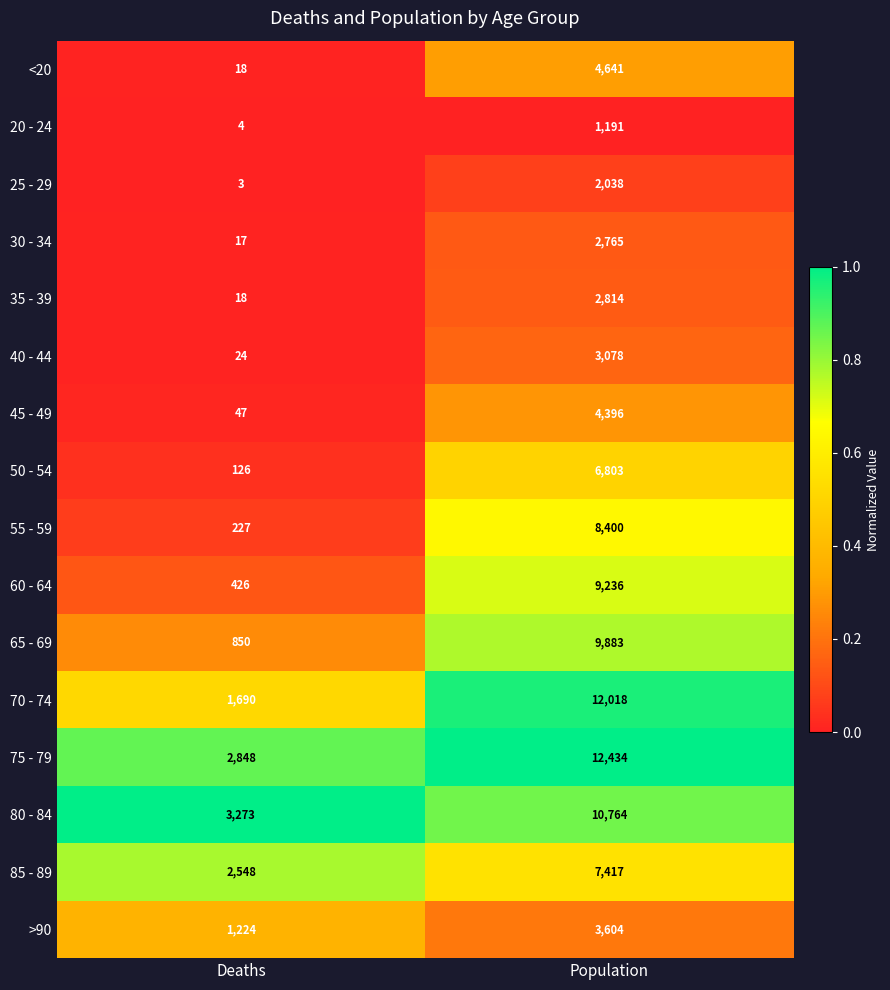

What is the difference between the highest and lowest values at Population?

11243